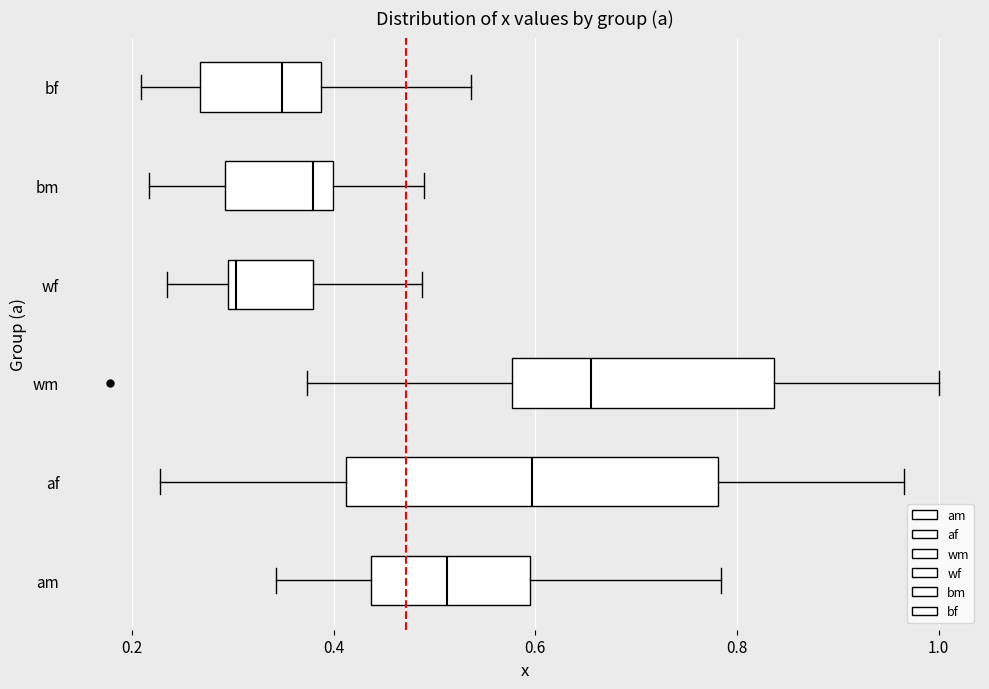

Which box has the furthest to the left median line?

wf